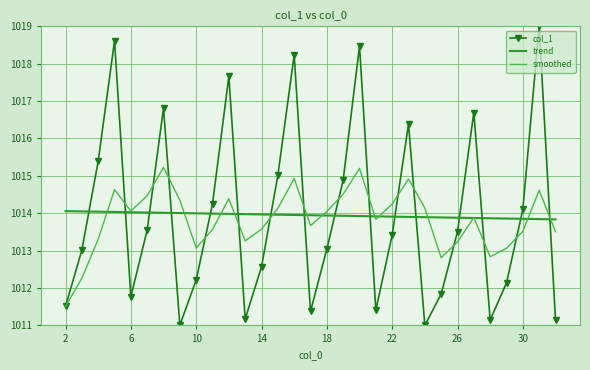

List the series in order of their peak value, highest first.

col_1, smoothed, trend